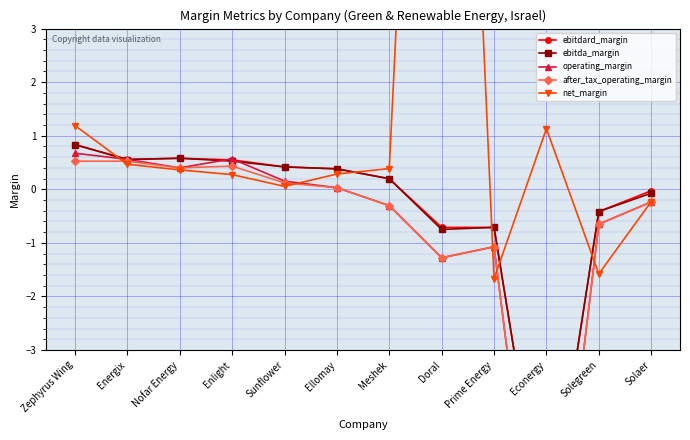

What position from the left is Energix?

2